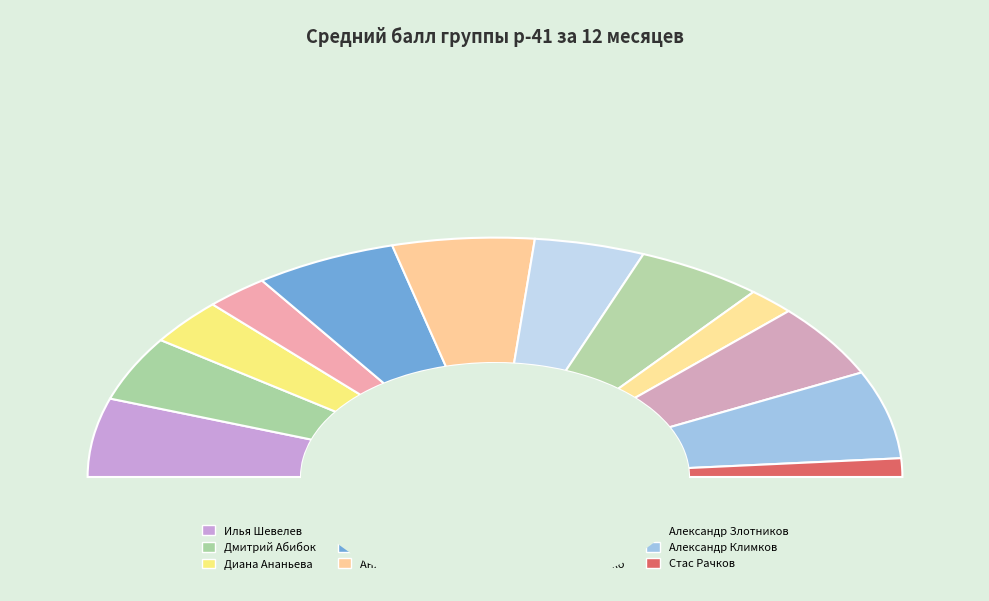

How much of the chart is everything except Диана Ананьева?

93.8%